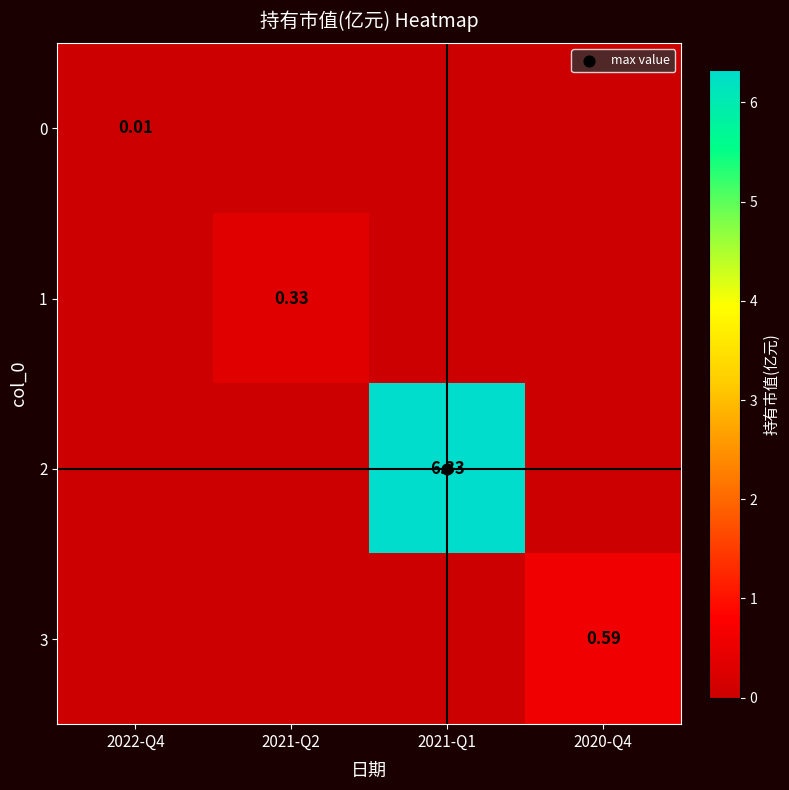

What is the spread (max minus min) of values at 2021-Q2?

0.3